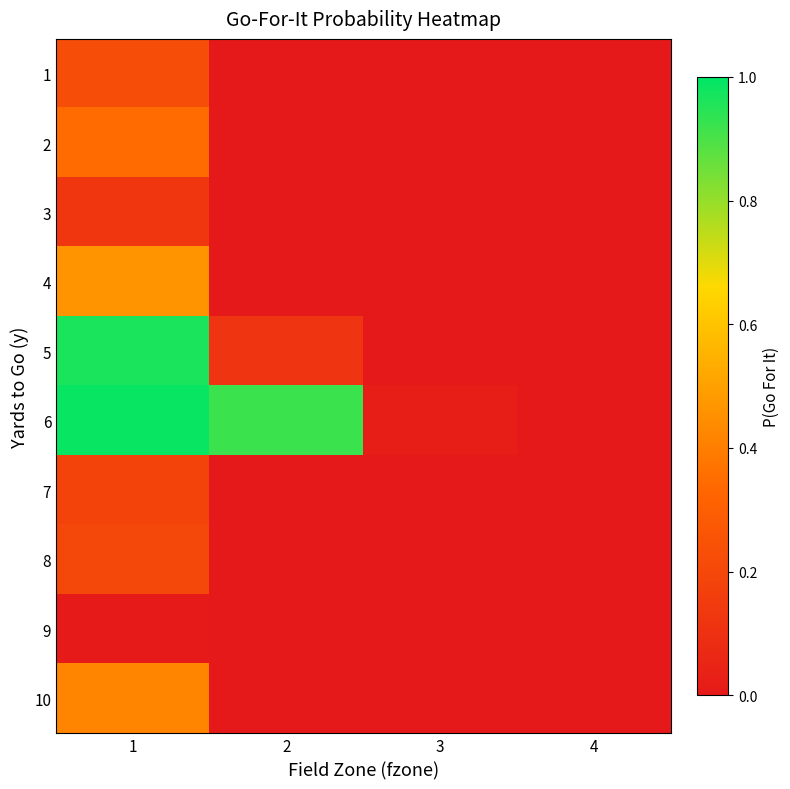

Reading left to right, extract all data points from this chart.

1: 1=0.2	2=0.0	3=0.0	4=0.0
2: 1=0.3	2=0.0	3=0.0	4=0.0
3: 1=0.1	2=0.0	3=0.0	4=0.0
4: 1=0.5	2=0.0	3=0.0	4=0.0
5: 1=1.0	2=0.1	3=0.0	4=0.0
6: 1=1.0	2=0.9	3=0.0	4=0.0
7: 1=0.2	2=0.0	3=0.0	4=0.0
8: 1=0.2	2=0.0	3=0.0	4=0.0
9: 1=0.0	2=0.0	3=0.0	4=0.0
10: 1=0.4	2=0.0	3=0.0	4=0.0